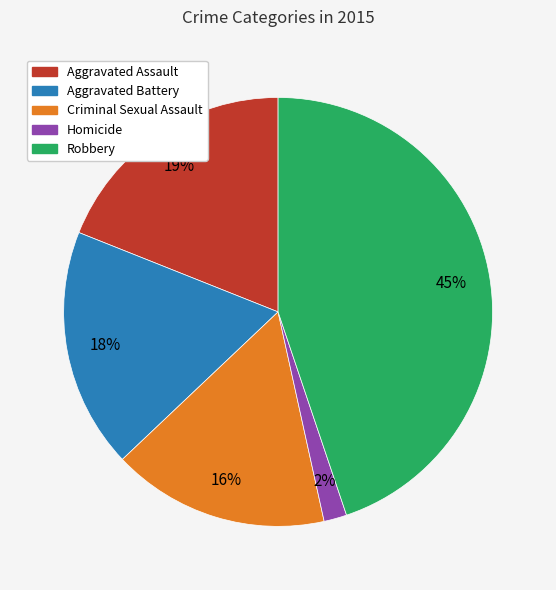

To the nearest percent, what percentage of the pie is Aggravated Battery?

18%